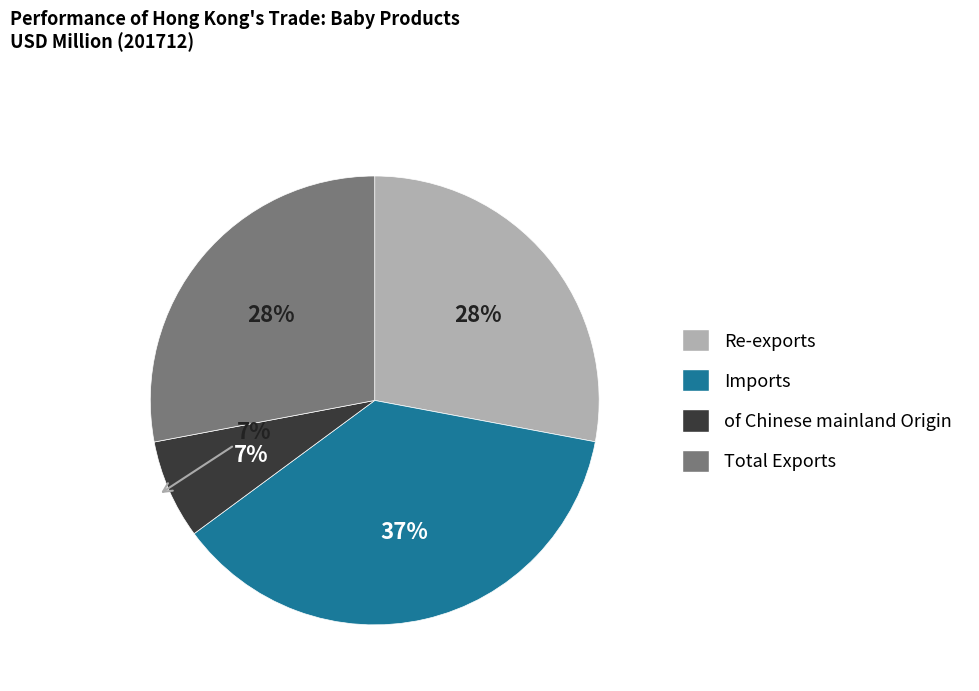

Combined, what portion of the pie is Total Exports and of Chinese mainland Origin?

35.1%